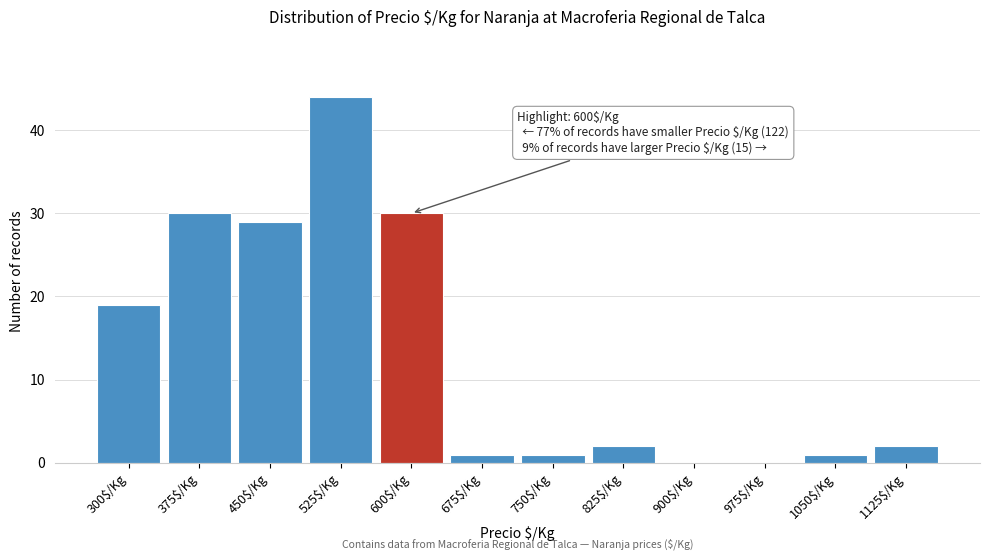

The chart shows a value of 14 at 375$/Kg. True or false?

False